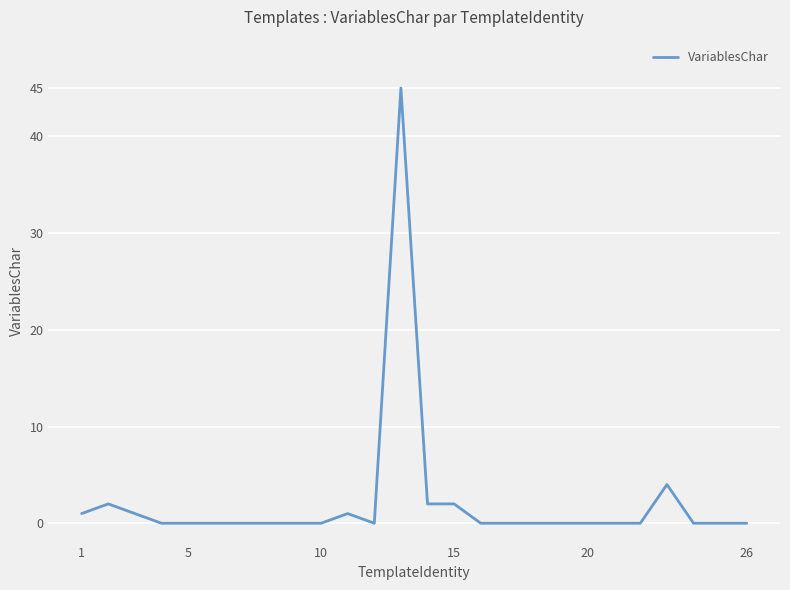

What is the difference between the maximum and minimum values?

45